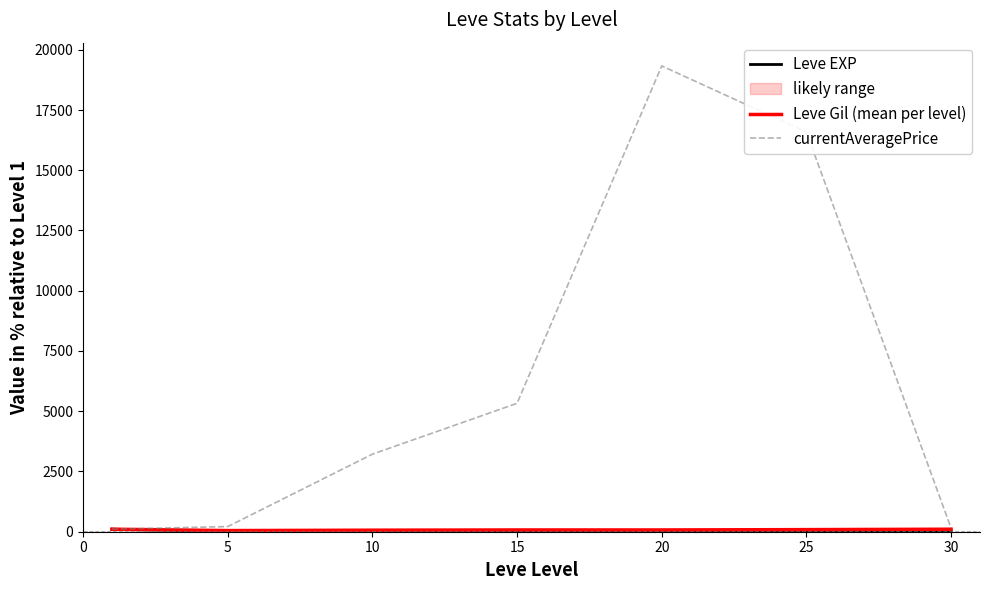

How many lines are shown in the chart?

3